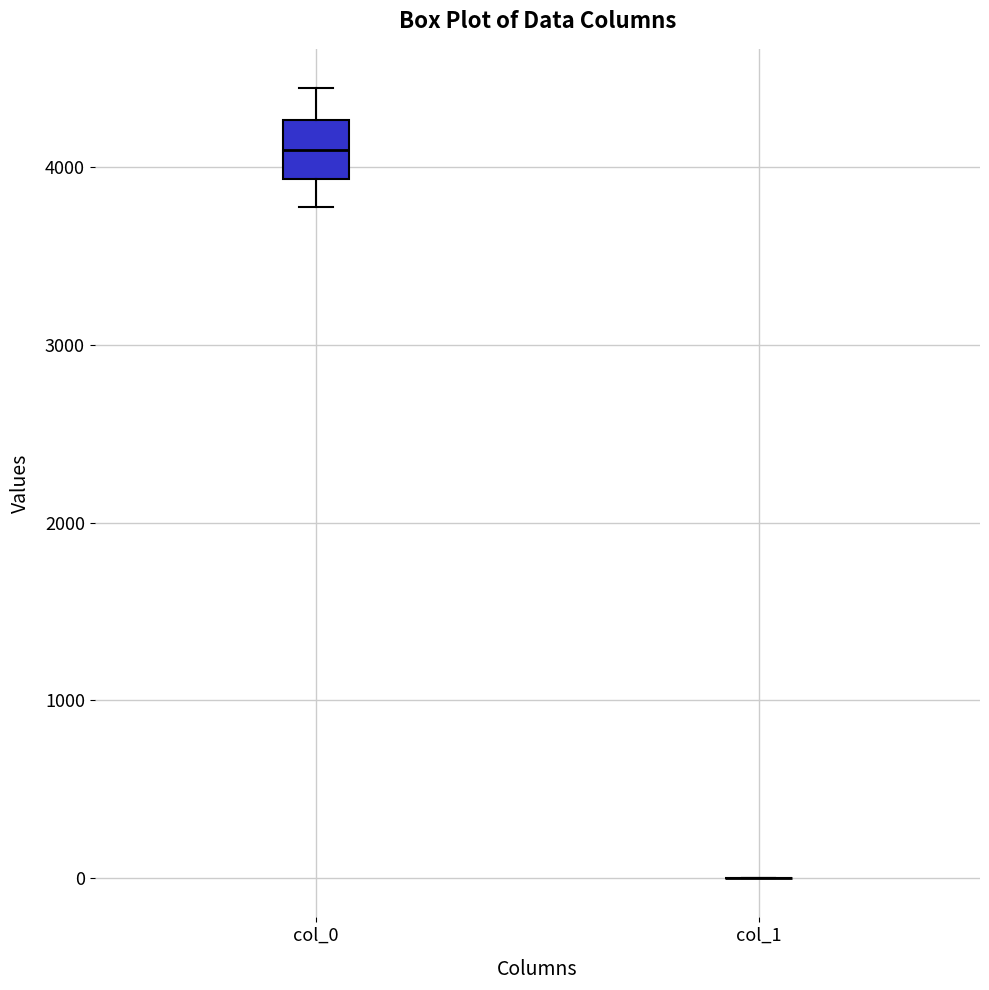

Comparing the boxes themselves (not the whiskers), which one is the tallest?

col_0